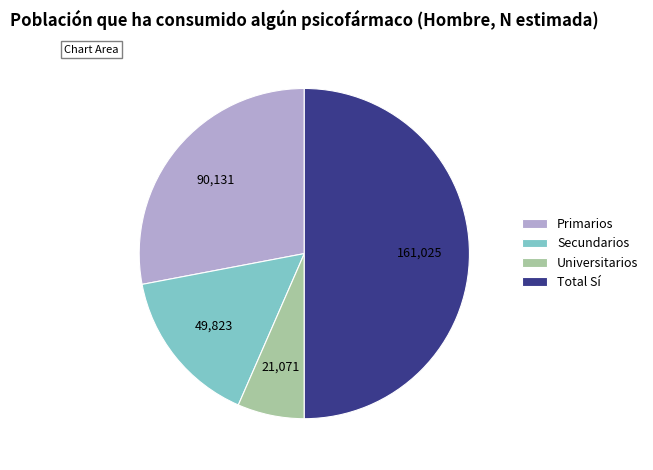

Is Primarios the majority of the pie?

No